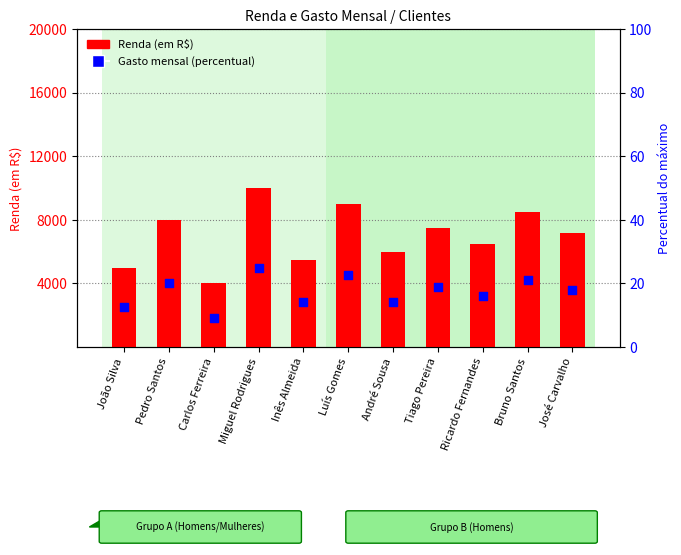

What is the total value across all series at Carlos Ferreira?

4009.0